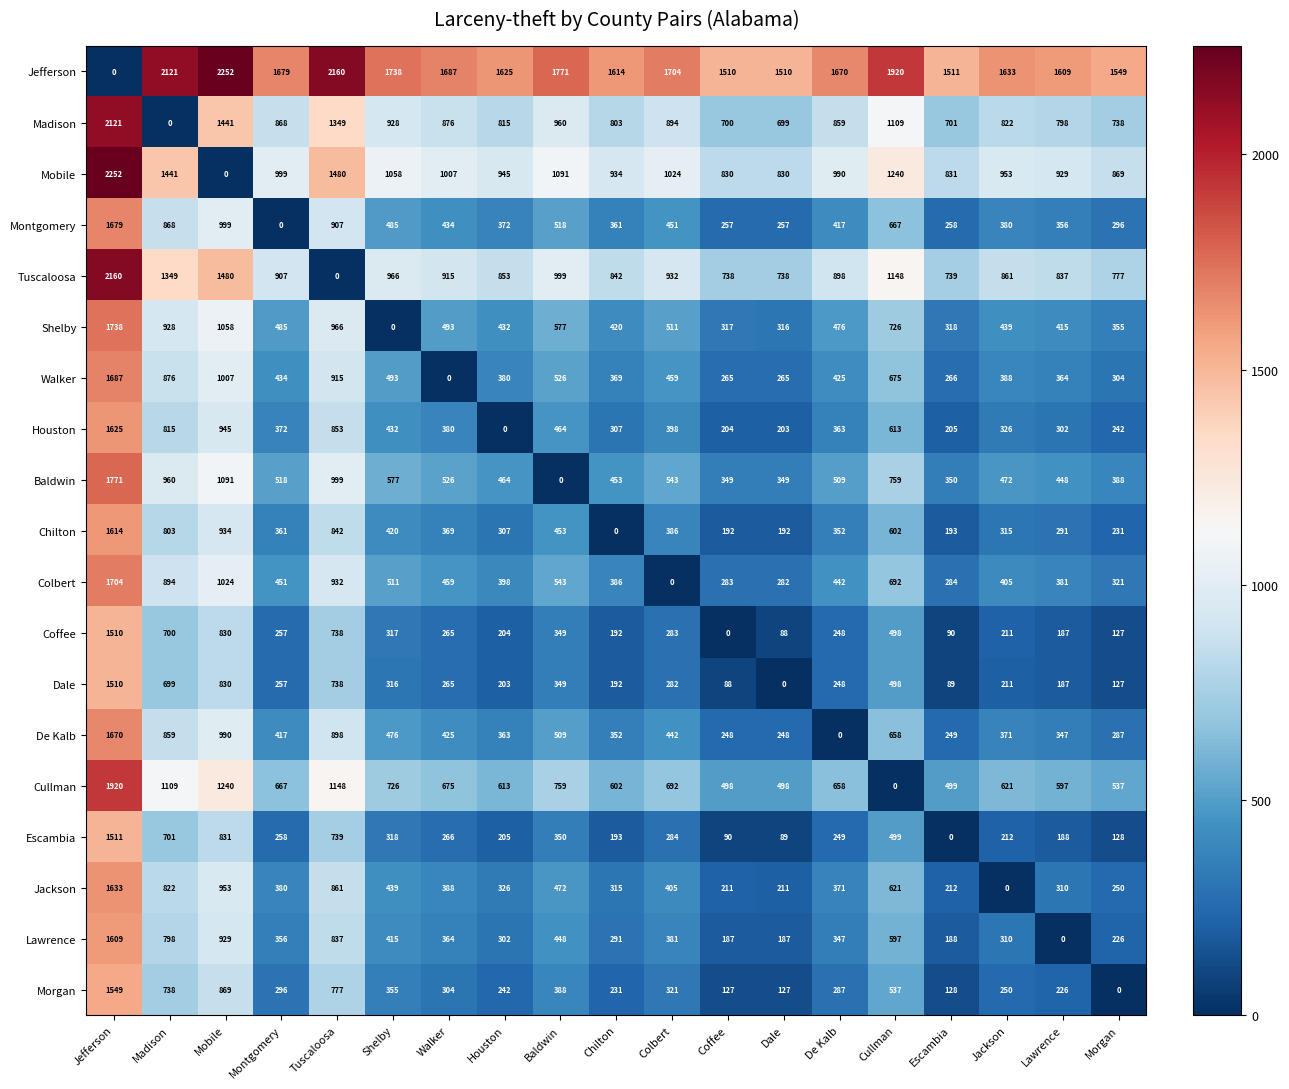

Which series has the largest total across all categories?

Jefferson